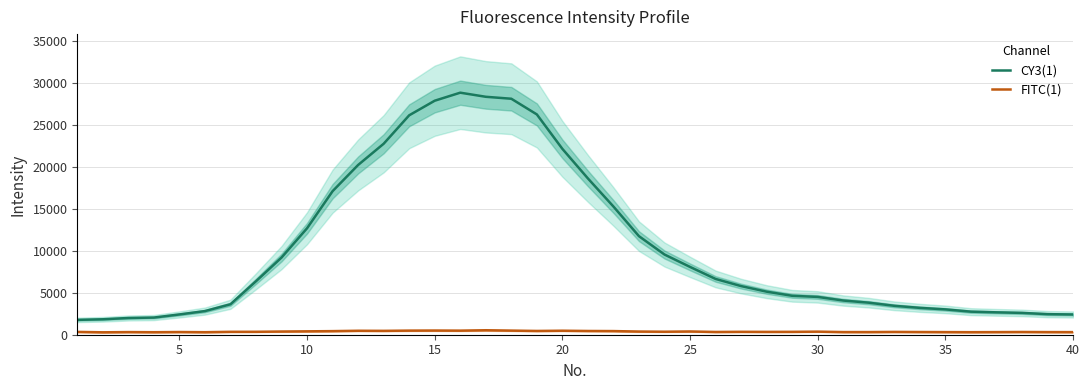

True or false: CY3(1) and FITC(1) cross at least once.

False